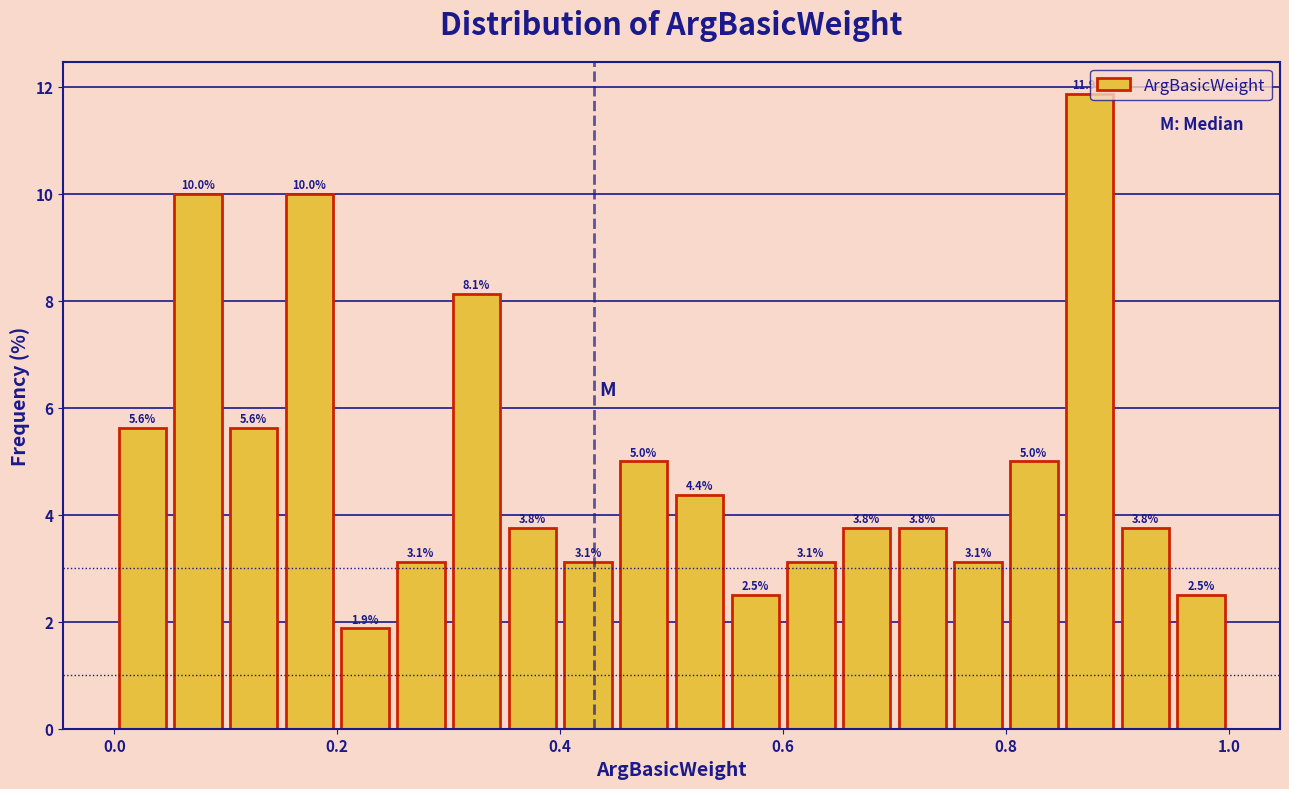

Around what value on the x-axis is the tallest bar? Give the approximate position of its centre, as read against the axis.

0.88